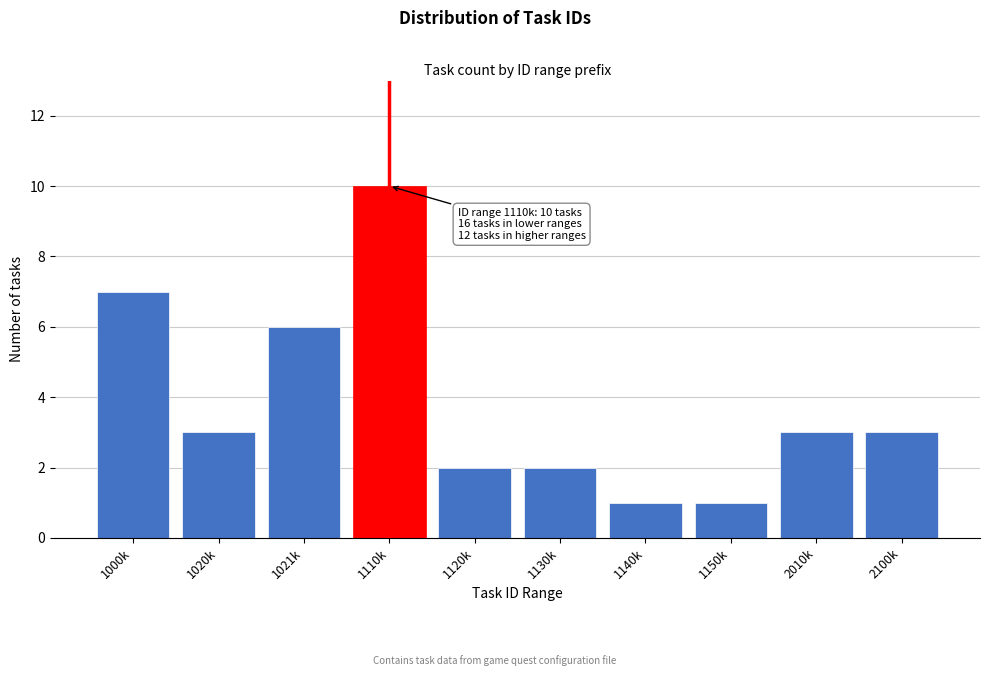

Reading left to right, transcribe all the data shown in this chart.

1000k=7	1020k=3	1021k=6	1110k=10	1120k=2	1130k=2	1140k=1	1150k=1	2010k=3	2100k=3